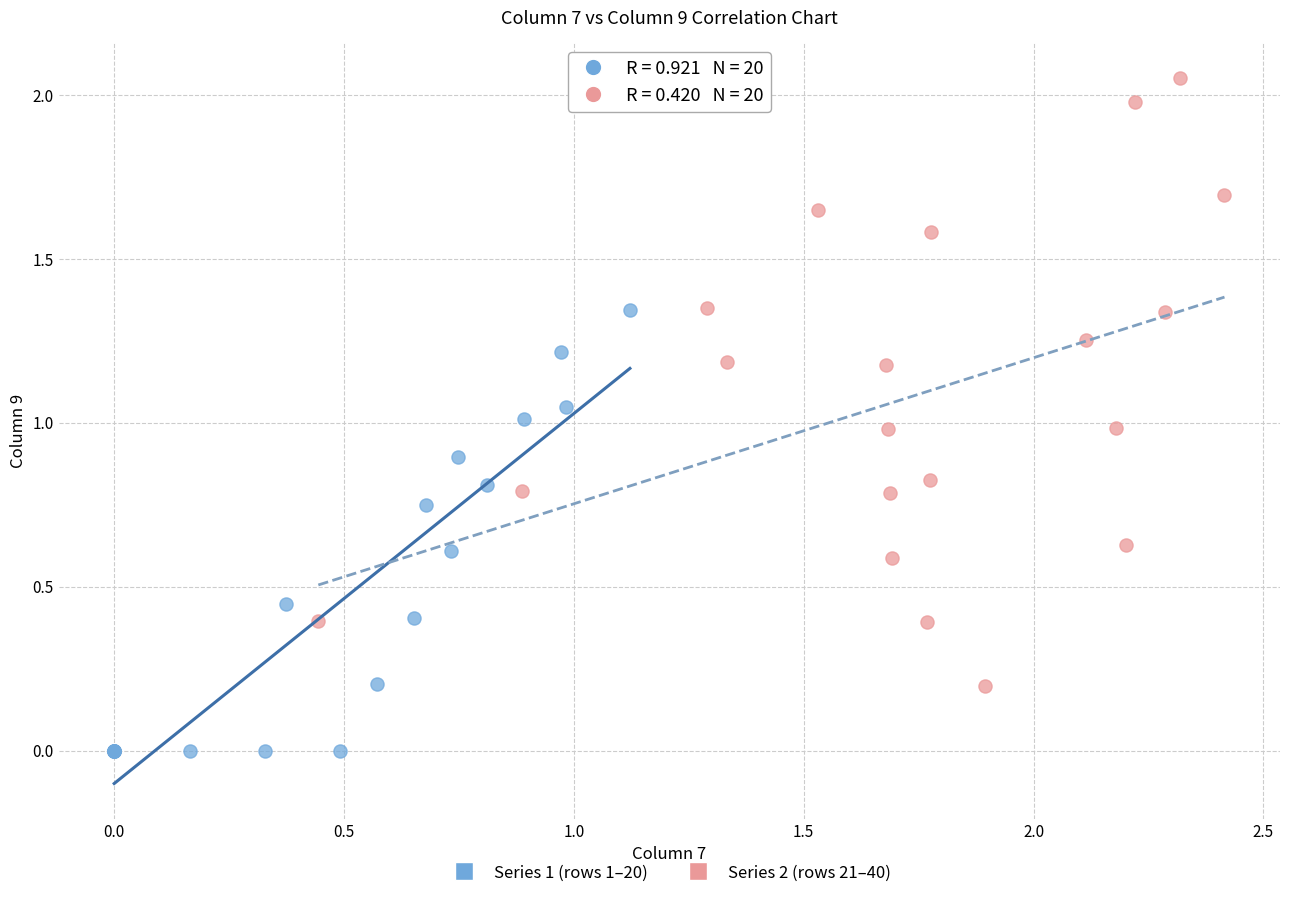

What are all the series names shown in the legend?

Series 1 (rows 1–20), Series 2 (rows 21–40)